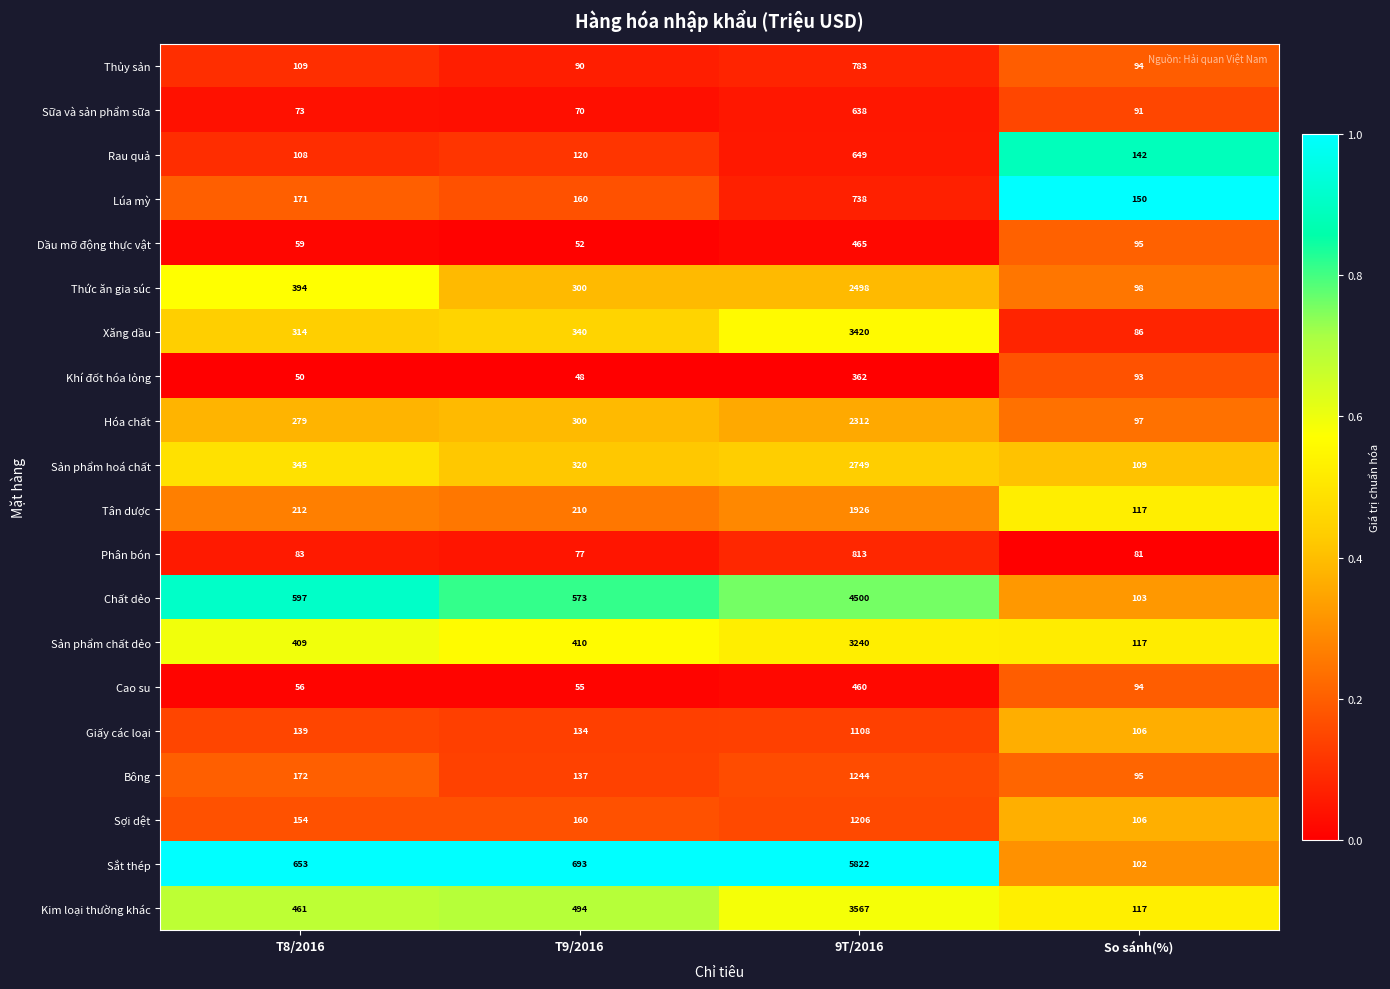

At which category is the sum across all series the highest?

9T/2016